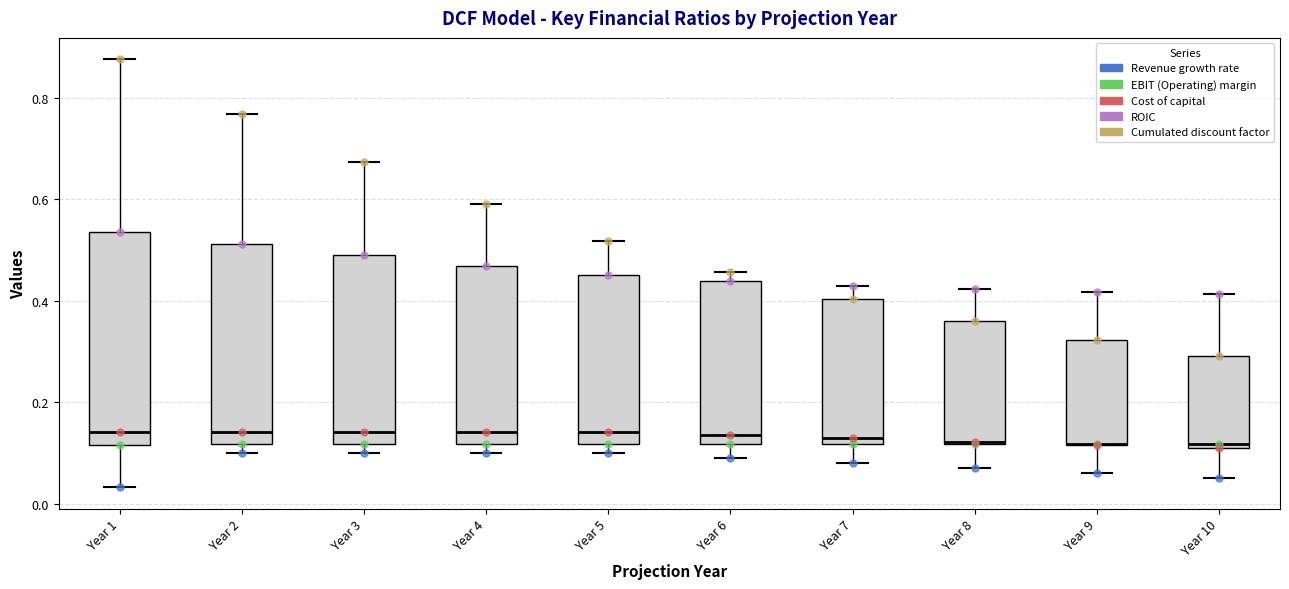

Reading left to right, transcribe this box plot: for each box, give where its median line is, the range the box spans, and where its two whiskers end, as read against the y-axis. The values are not printed on the chart, so give them approximately, as read against the axis.

Year 1: median 0.14, box 0.12 to 0.54, whiskers 0.04 to 0.88
Year 2: median 0.14, box 0.12 to 0.52, whiskers 0.10 to 0.76
Year 3: median 0.14, box 0.12 to 0.50, whiskers 0.10 to 0.68
Year 4: median 0.14, box 0.12 to 0.46, whiskers 0.10 to 0.60
Year 5: median 0.14, box 0.12 to 0.46, whiskers 0.10 to 0.52
Year 6: median 0.14, box 0.12 to 0.44, whiskers 0.10 to 0.46
Year 7: median 0.12 (just above the box's lower edge), box 0.12 to 0.40, whiskers 0.08 to 0.42
Year 8: median 0.12, box 0.12 to 0.36, whiskers 0.08 to 0.42
Year 9: median 0.12 (drawn on the box's lower edge), box 0.12 to 0.32, whiskers 0.06 to 0.42
Year 10: median 0.12 (just above the box's lower edge), box 0.12 to 0.30, whiskers 0.06 to 0.42